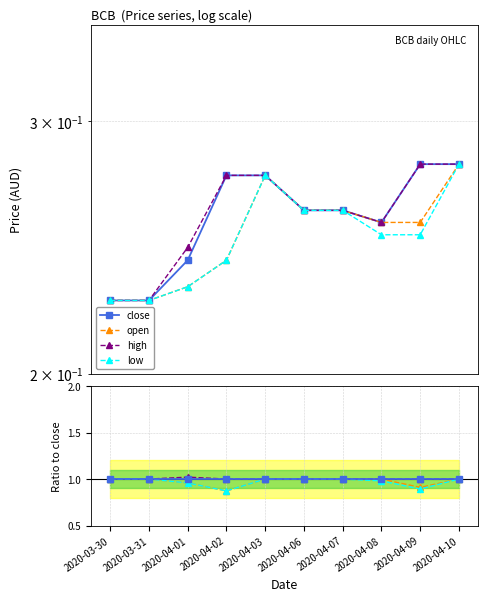

What is the label of the 6th point from the right?

2020-04-03